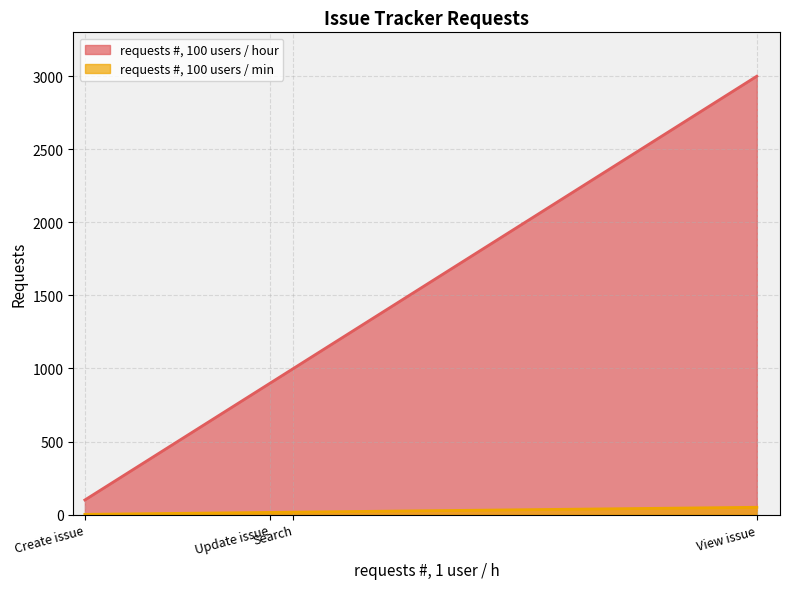

The requests #, 100 users / hour series shows 100.0 at Create issue. True or false?

True